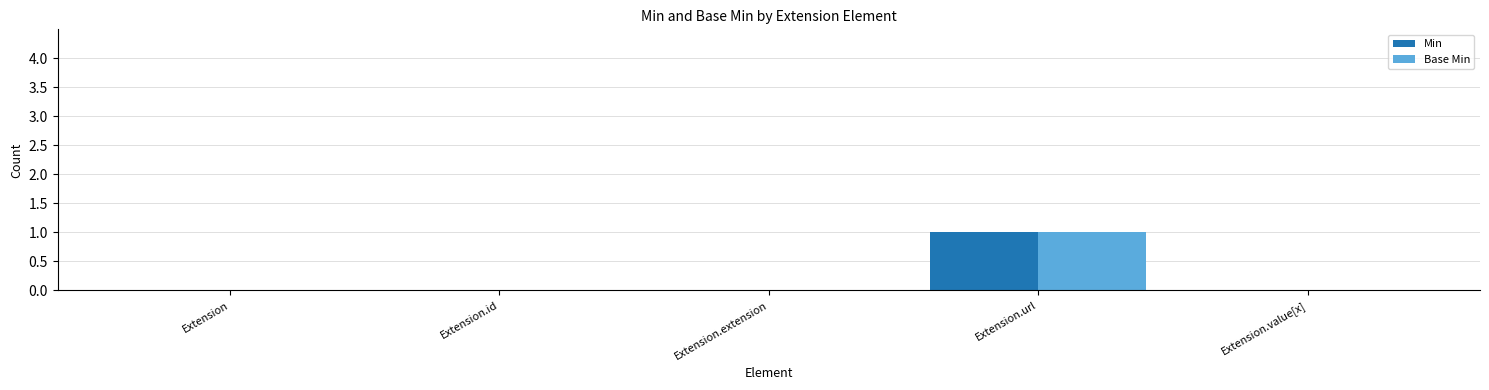

Reading left to right, transcribe all the data shown in this chart.

Min: 0	0	0	1	0
Base Min: 0	0	0	1	0